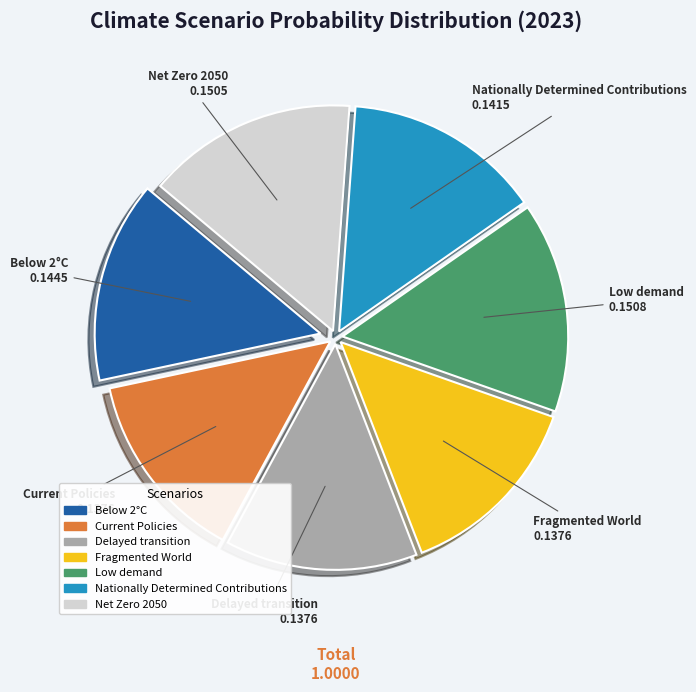

Combined, do Current Policies and Net Zero 2050 account for over 50%?

No